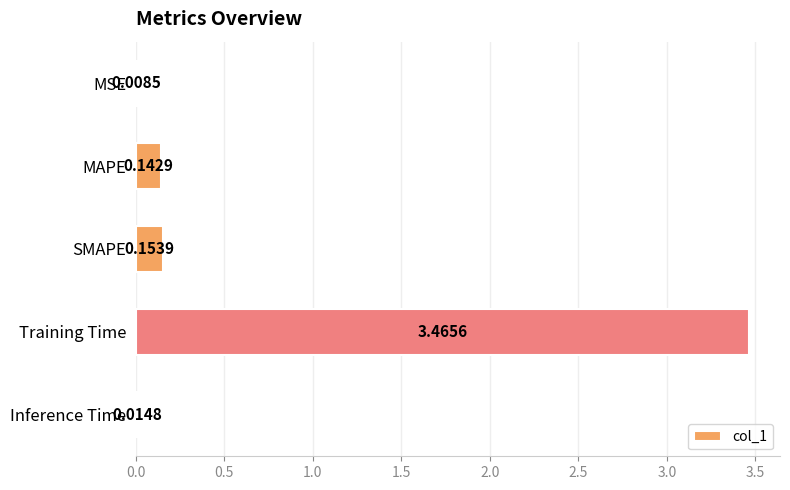

At which category does the chart reach its peak across all series?

Training Time